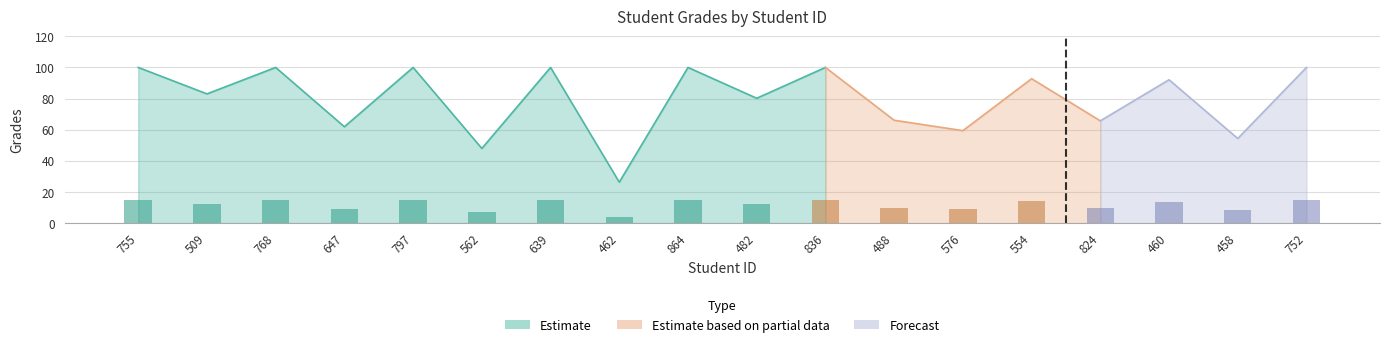

What is the smallest value displayed?

26.3